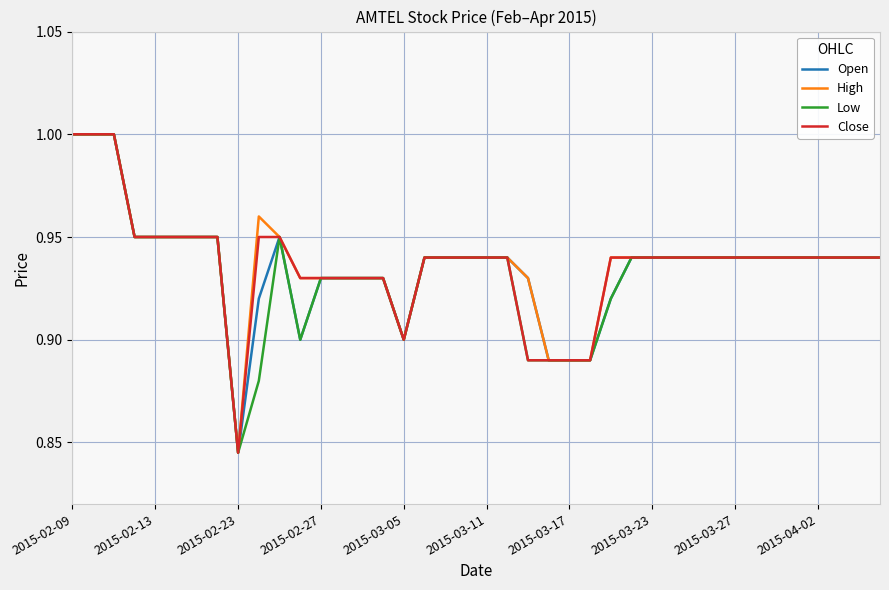

What is the smallest value displayed?

0.8